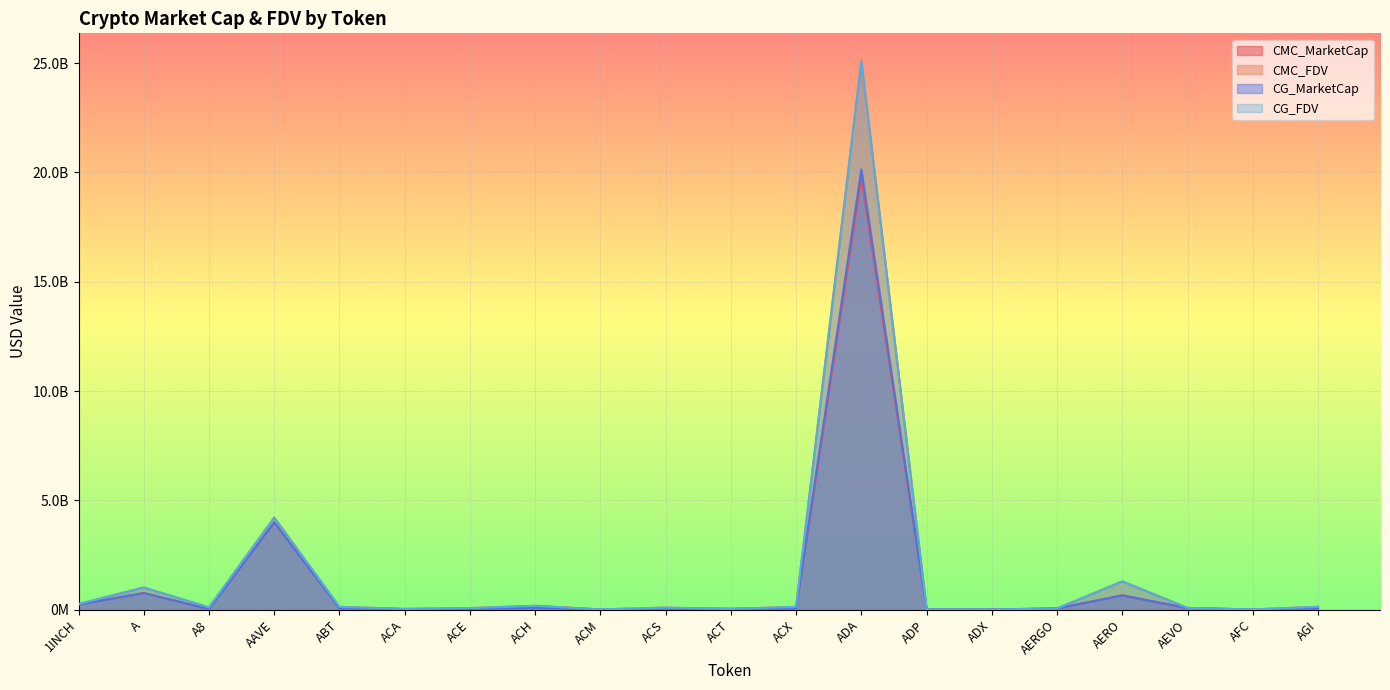

Reading left to right, transcribe all the data shown in this chart.

CMC_MarketCap: 237709891	762745217	31040910	3996473079	67901182	28718267	33184399	164549088	6240627	44583499	37205074	64944272	19734671991	6749246	11111073	55861591	656440796	73351301	2919759	61507999
CMC_FDV: 255792722	1016815330	103421335	4214147140	128650121	39365545	74381454	178614860	15114487	95238059	37205074	131817293	25103355852	16278303	11268837	57589269	1296432087	80852472	13278532	132494396
CG_MarketCap: 237906736	762514980	30907333	3993080852	67901182	28718267	33219226	88306730	6229605	44628108	37027914	64822677	20134074343	6749246	11110261	54435637	654056019	73340474	2919759	78633855
CG_FDV: 256004542	1016508401	102976283	4210570284	128115437	39385053	74108935	178625099	15087791	95333351	37027914	131570456	25080095464	16322898	11268013	57603850	1291723505	80840538	13284745	132464373